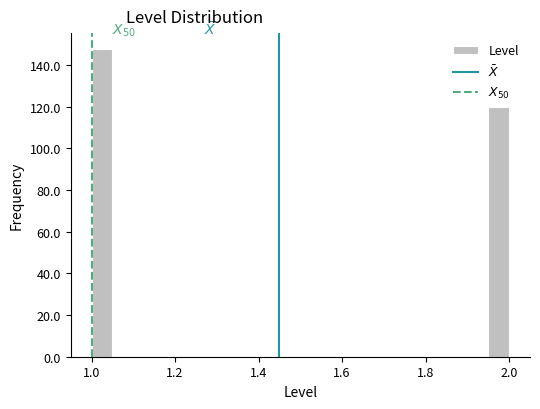

Read against the x-axis, roughly where is the centre of the tallest bar?

1.02